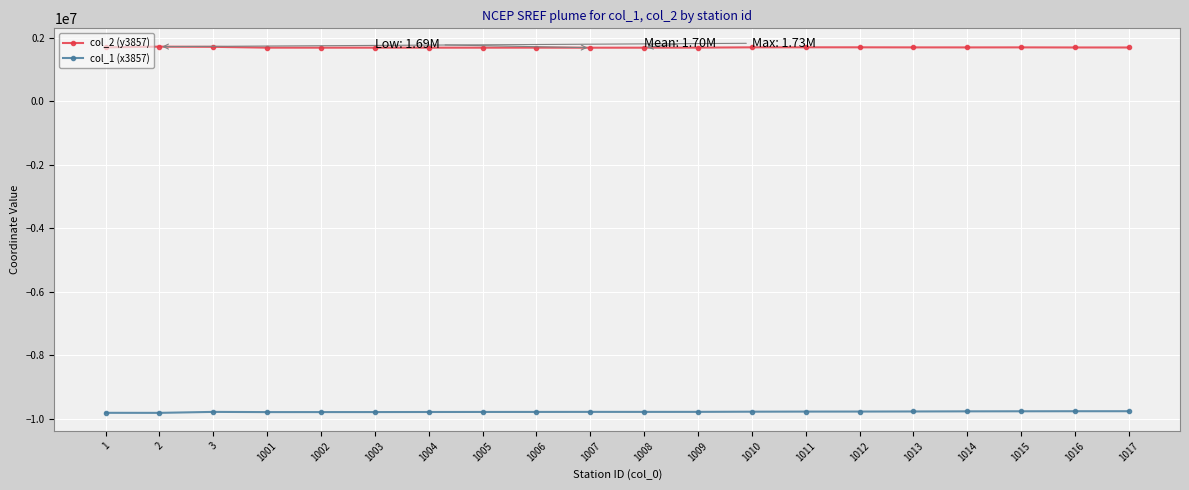

What is the spread (max minus min) of values at 1010?

11487044.9